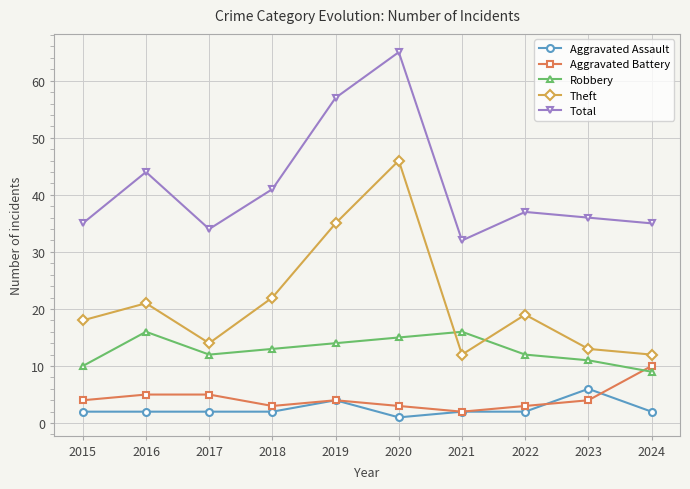

Is it true that Aggravated Battery equals 4 at 2019?

True